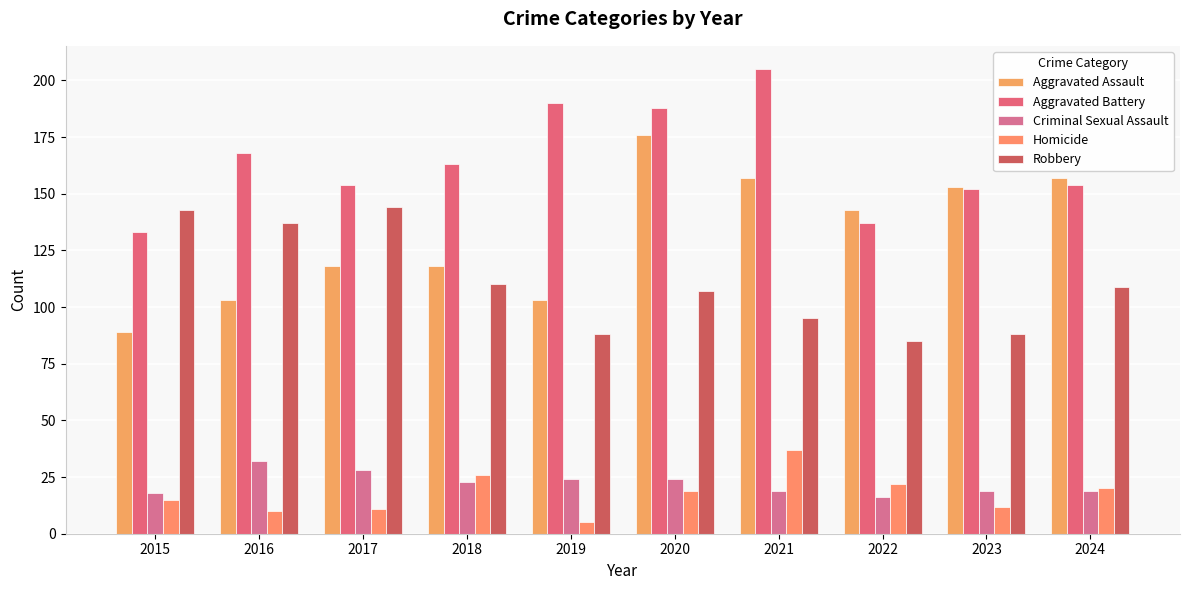

Rank the series at 2016 from highest to lowest value.

Aggravated Battery, Robbery, Aggravated Assault, Criminal Sexual Assault, Homicide